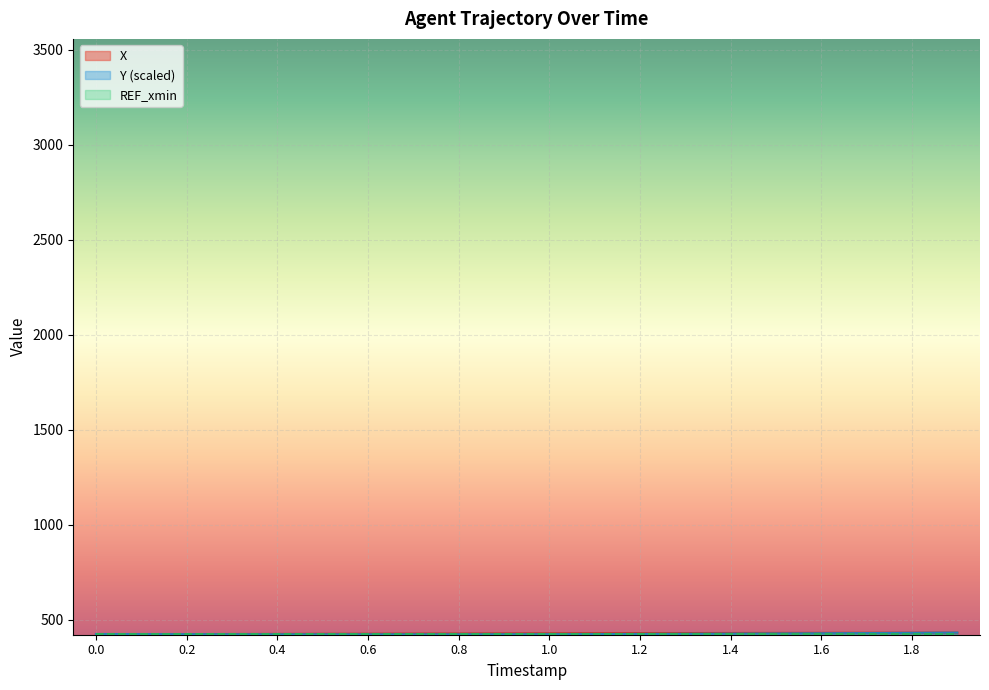

Reading left to right, extract all data points from this chart.

X: 0.0=422.8	0.1=423.4	0.2=423.9	0.3=424.5	0.4=425.1	0.5=425.6	0.6=426.1	0.7=426.6	0.8=427.2	0.9=427.6	1.0=428.1	1.1=428.6	1.2=429.1	1.3=429.5	1.4=430.0	1.5=430.4	1.6=430.8	1.7=431.2	1.8=431.6	1.9=431.9
Y: 0.0=424.7	0.1=424.1	0.2=423.6	0.3=423.2	0.4=423.0	0.5=422.8	0.6=422.8	0.7=422.8	0.8=422.9	0.9=423.2	1.0=423.6	1.1=424.1	1.2=424.8	1.3=425.5	1.4=426.3	1.5=427.3	1.6=428.3	1.7=429.4	1.8=430.7	1.9=431.9